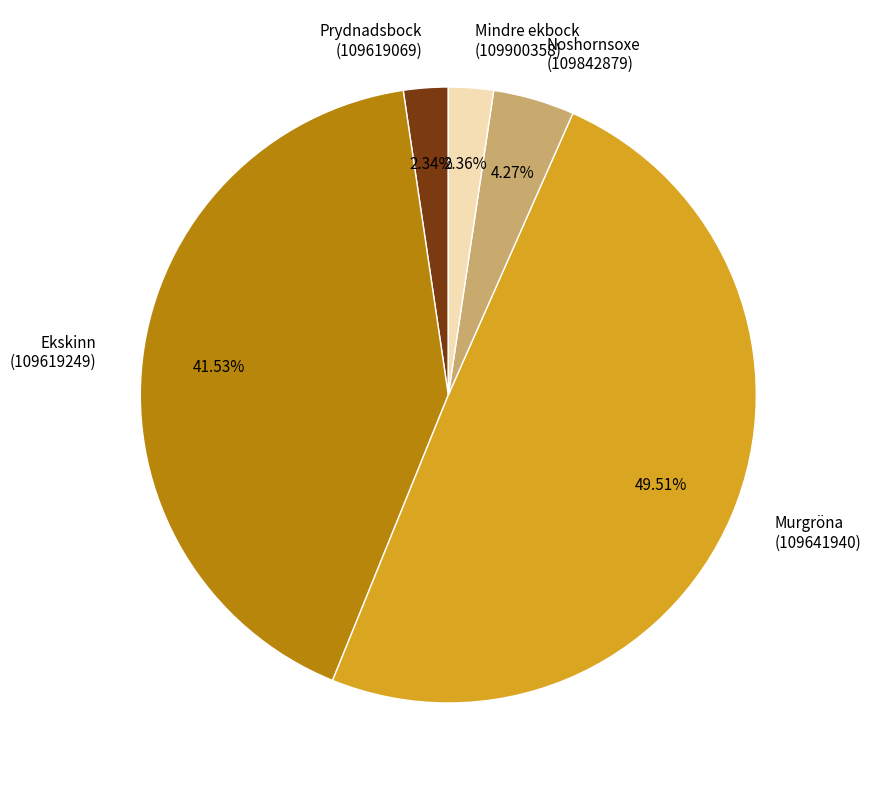

Is there a majority slice in this chart?

No